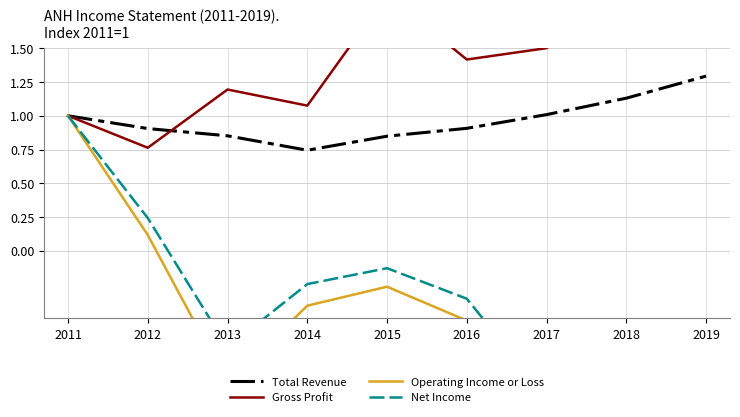

Is it true that Net Income equals -1.0 at 2013?

False